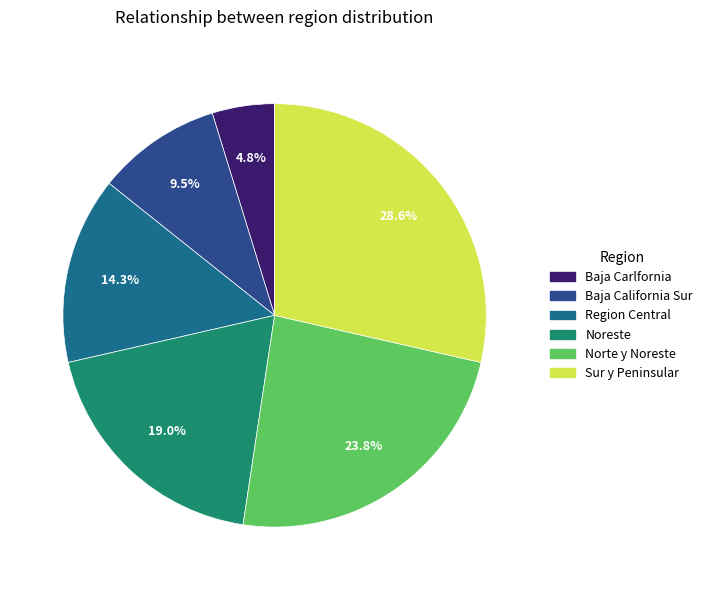

Between Sur y Peninsular and Norte y Noreste, which is larger?

Sur y Peninsular